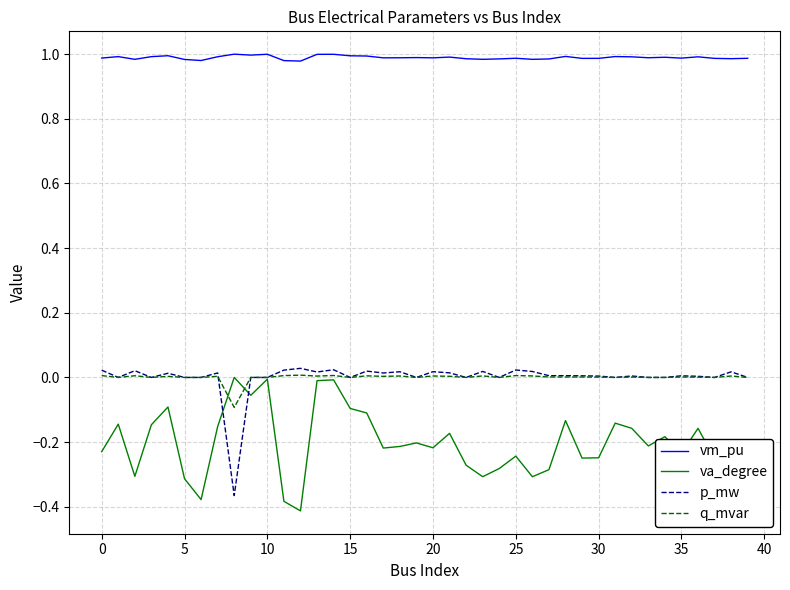

Which series has the largest total across all categories?

vm_pu